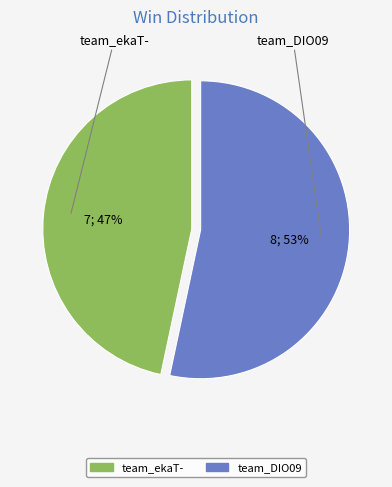

What is the majority slice?

team_DIO09